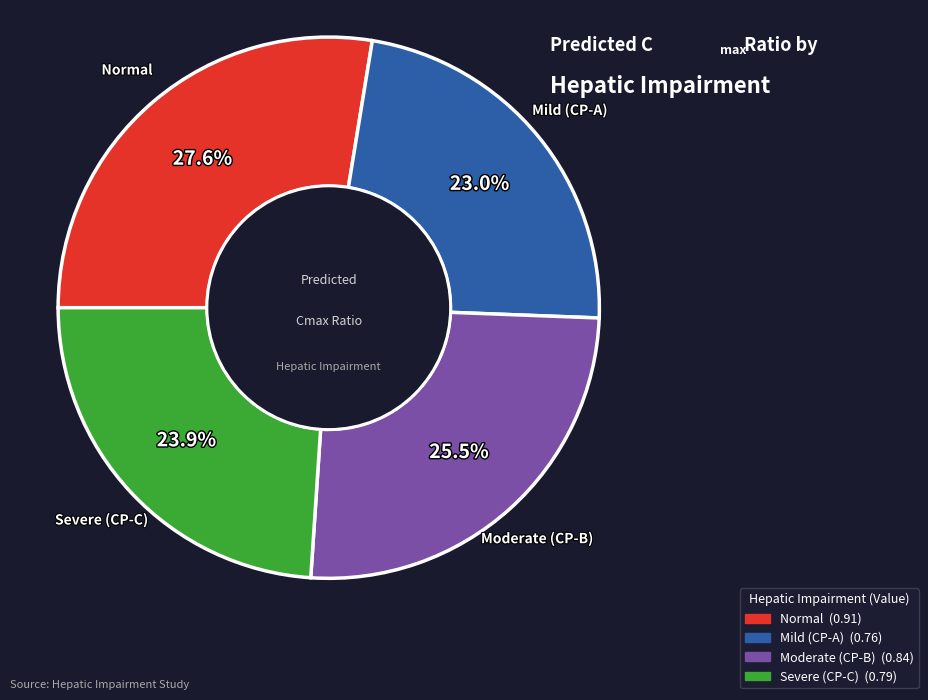

How many segments does this pie chart have?

4